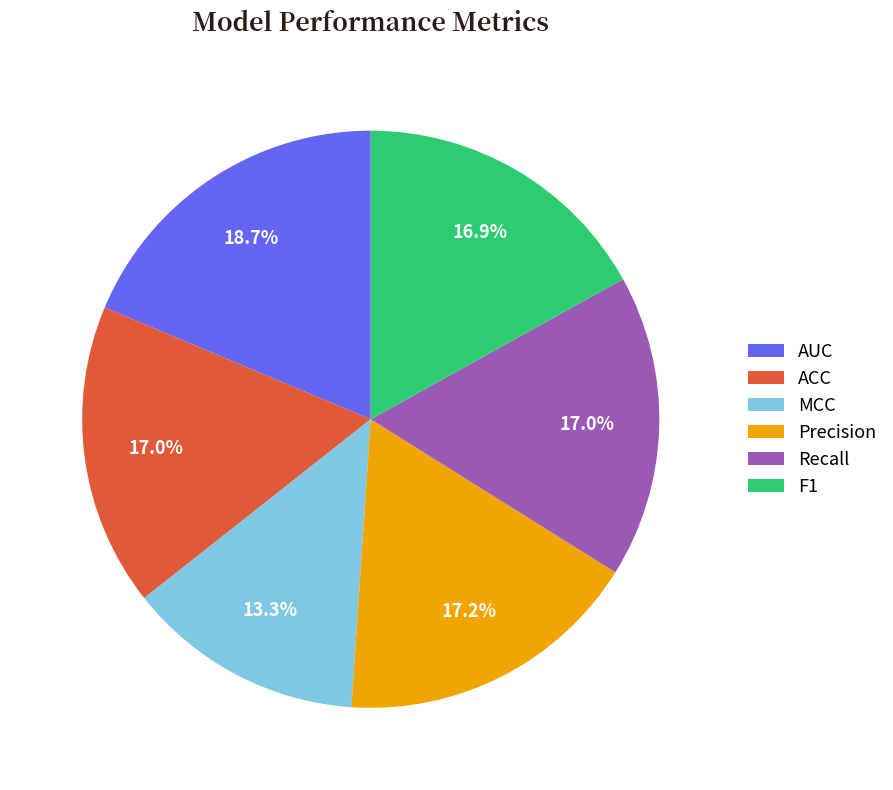

Which has a higher value, MCC or Recall?

Recall